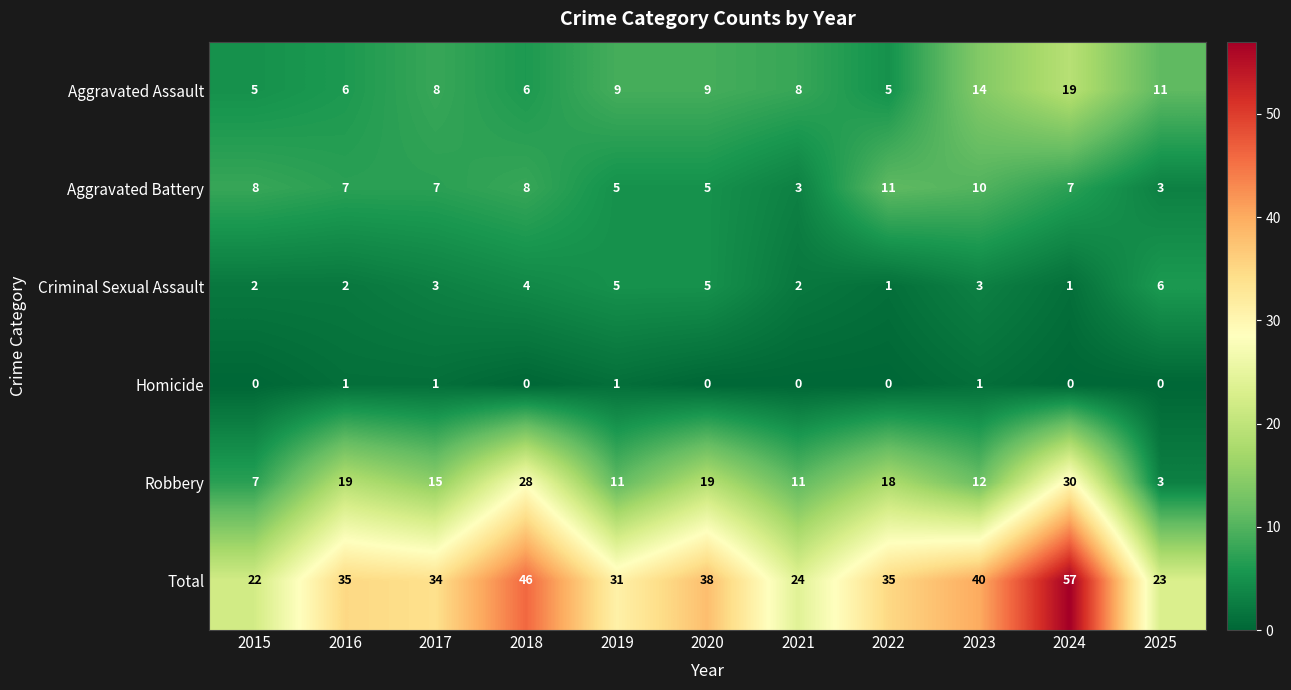

At which label does Aggravated Assault reach its peak?

2024